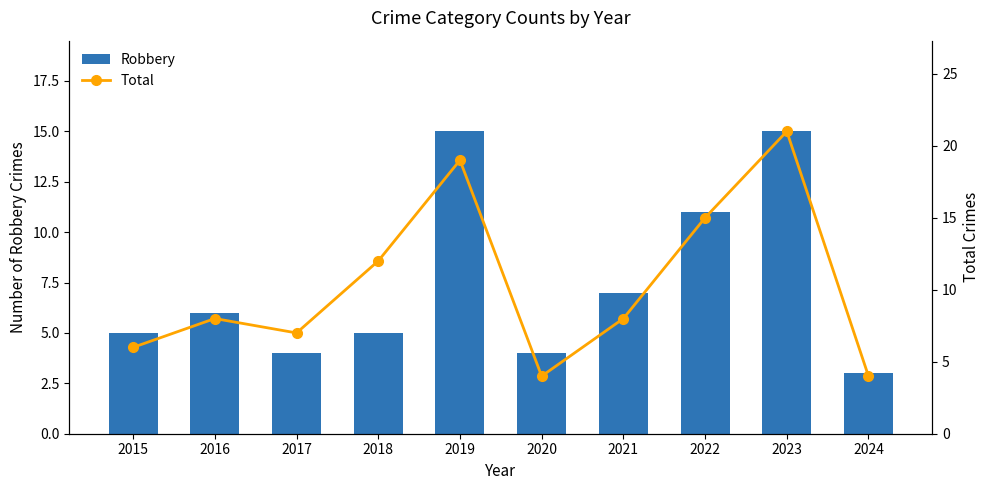

Rank the series at 2015 from highest to lowest value.

Total, Robbery